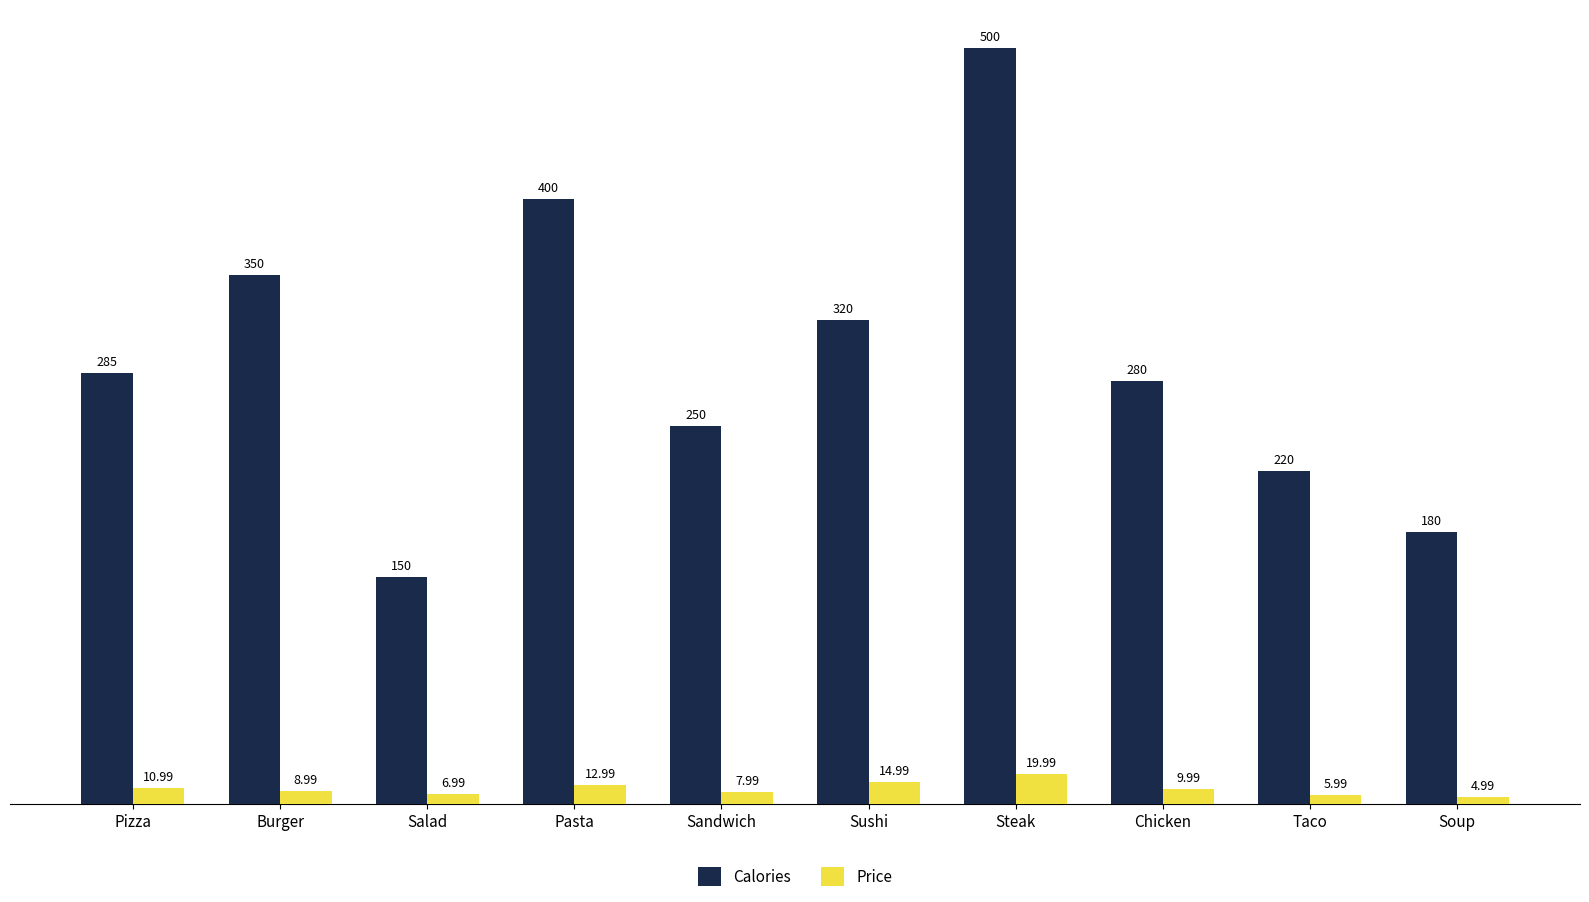

What is the label of the 3rd bar from the right?

Chicken